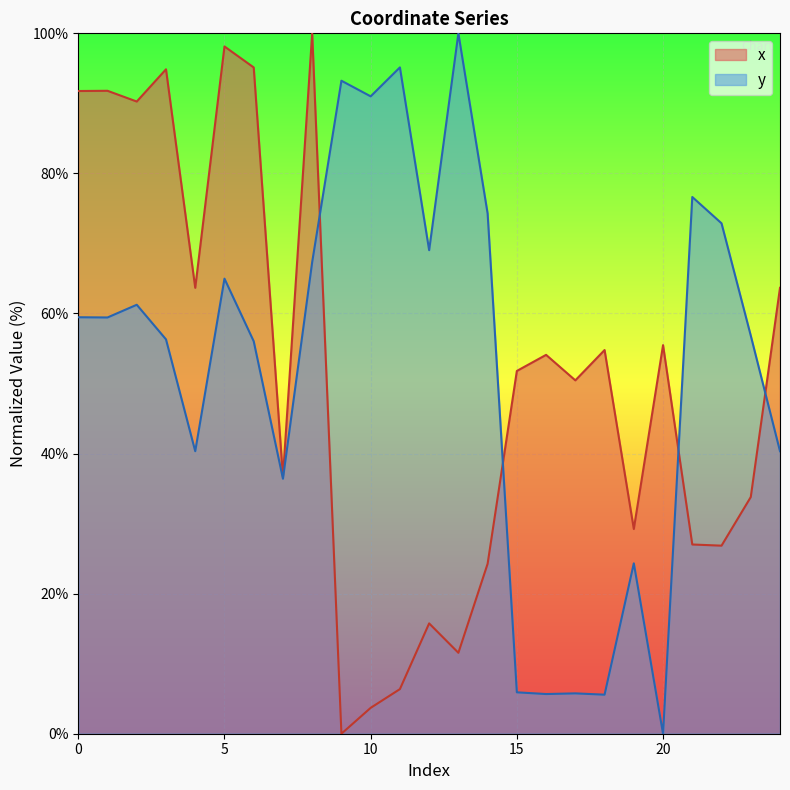

At 7, list the series in order from largest to smallest.

x, y